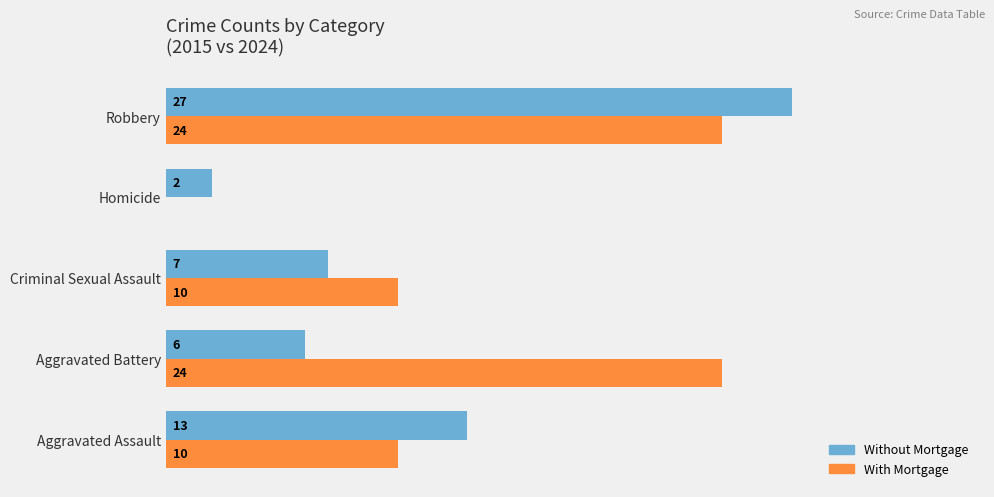

At which category is the sum across all series the highest?

Robbery